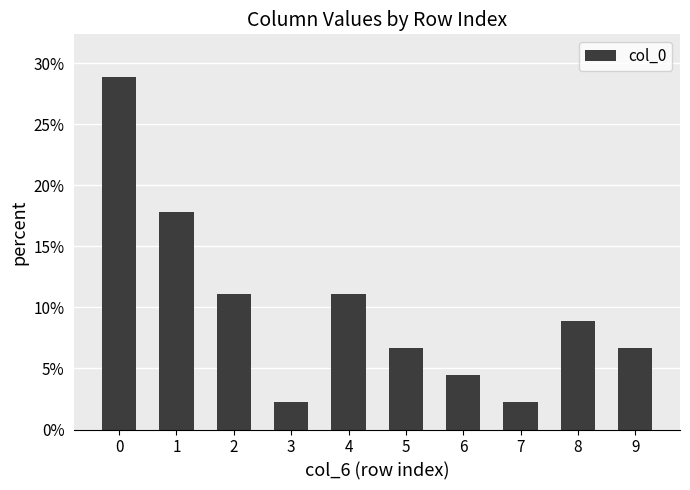

What is the difference between the values at 2 and 1?

6.7